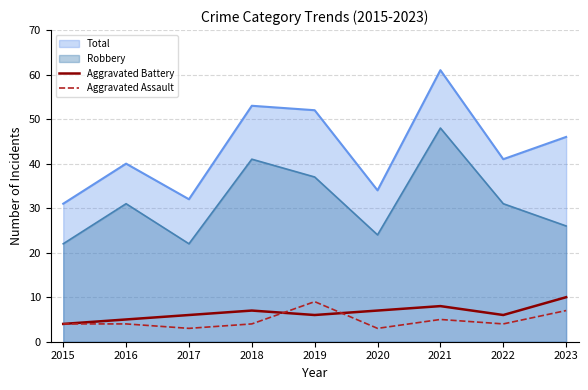

Between which two adjacent categories do Aggravated Battery and Aggravated Assault first intersect?

2018 and 2019